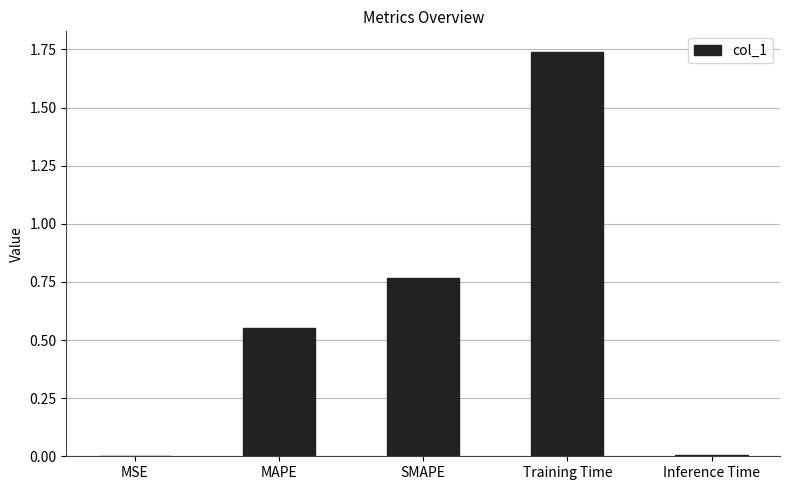

The chart shows a value of 1.3 at SMAPE. True or false?

False